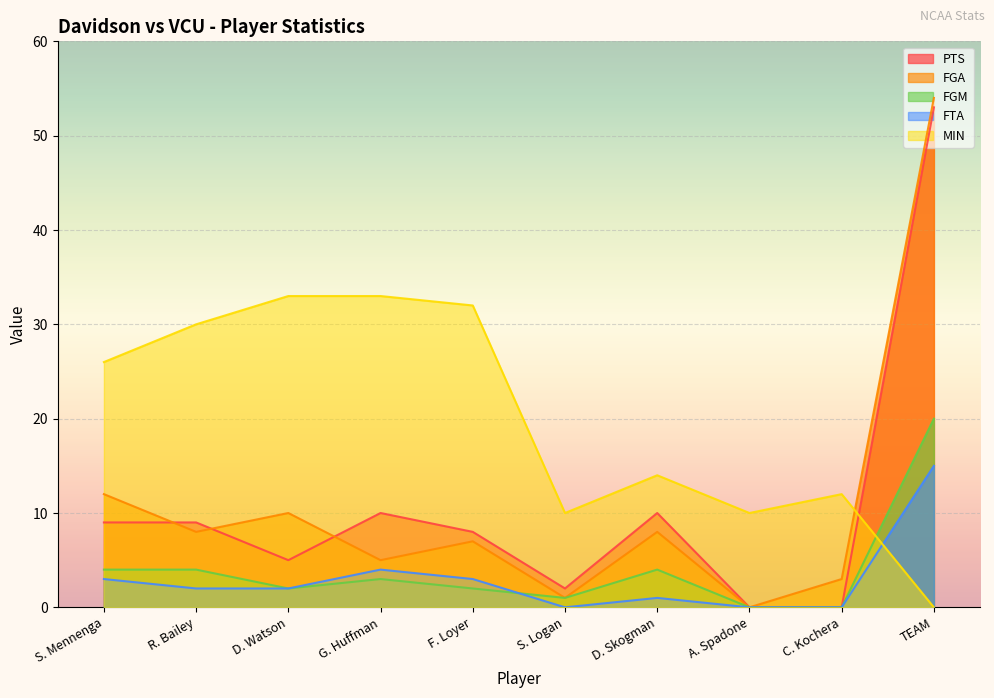

Reading left to right, extract all data points from this chart.

PTS: 9	9	5	10	8	2	10	0	0	53
FGA: 12	8	10	5	7	1	8	0	3	54
MIN: 26	30	33	33	32	10	14	10	12	0
FGM: 4	4	2	3	2	1	4	0	0	20
FTA: 3	2	2	4	3	0	1	0	0	15